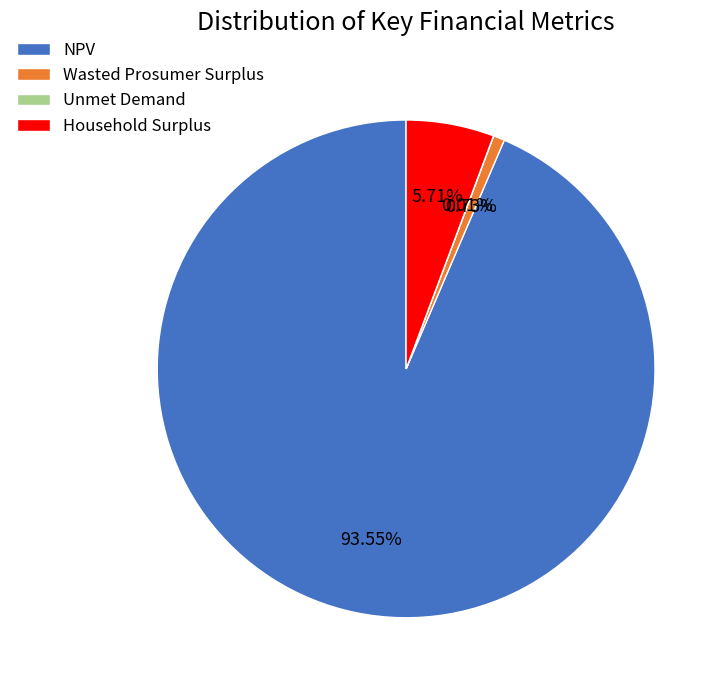

Is there a majority slice in this chart?

Yes